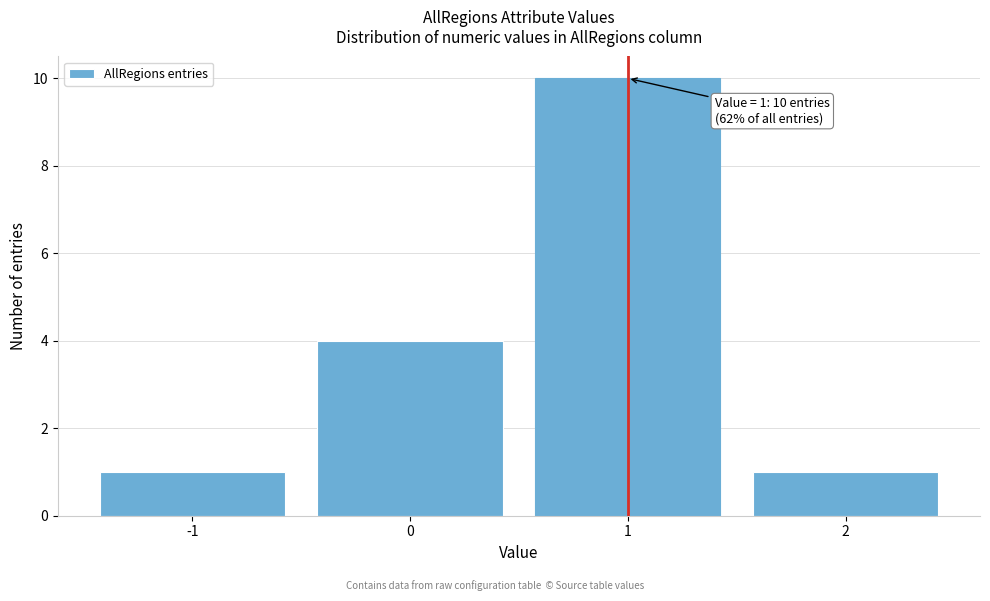

Which range on the x-axis has the tallest bar?

0.5 to 1.5